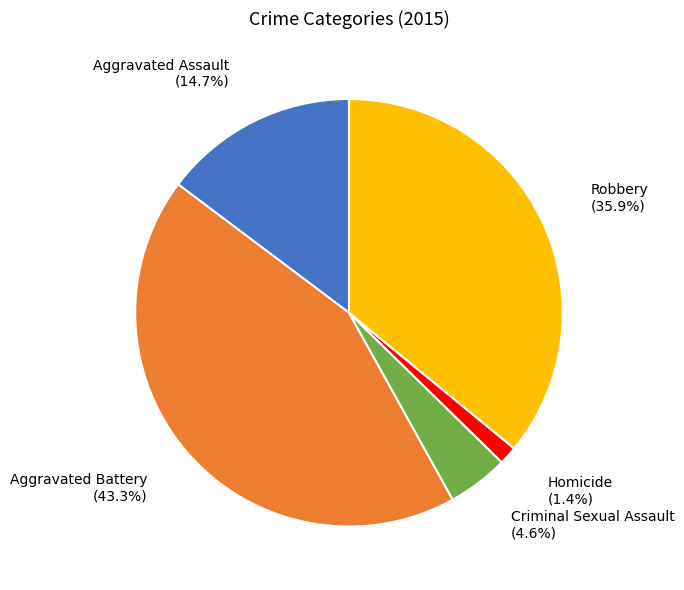

Is there a majority slice in this chart?

No